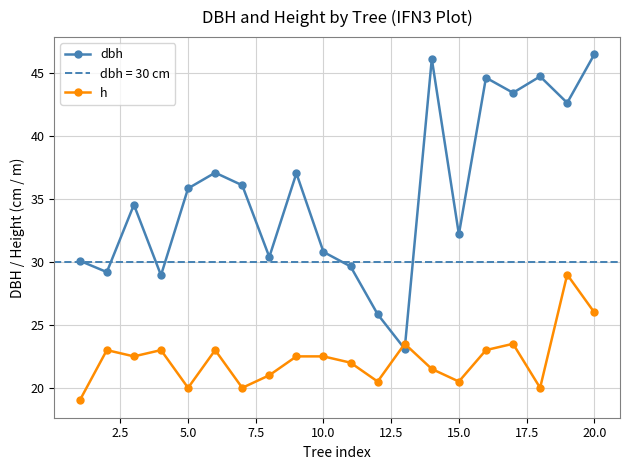

After their last crossing, which series has the higher values: dbh or h?

dbh